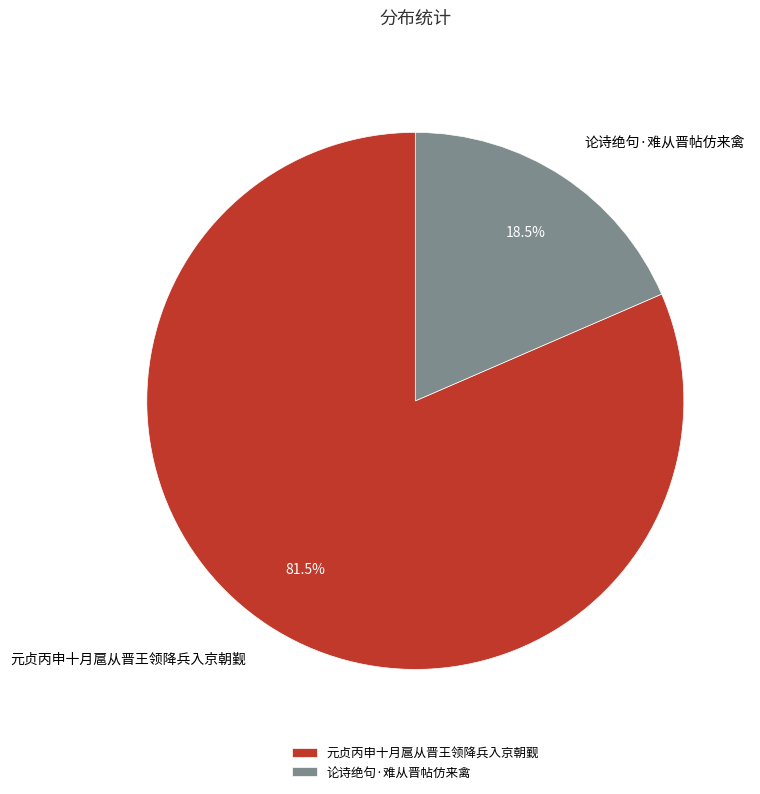

What is the majority slice?

元贞丙申十月扈从晋王领降兵入京朝觐